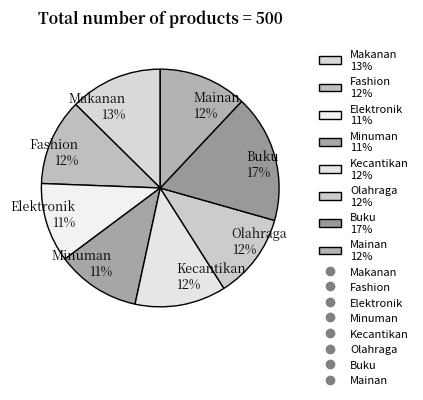

To the nearest percent, what is the combined percentage of Elektronik and Fashion?

23%